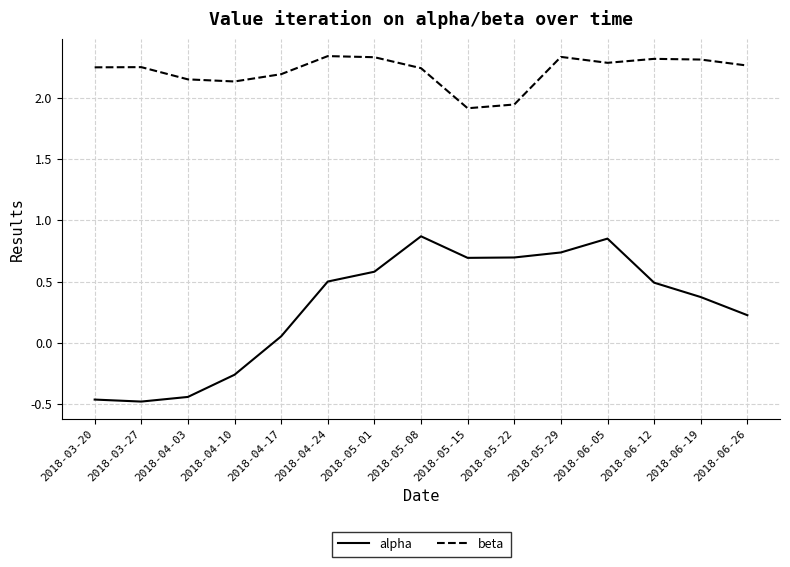

Does the chart have visible grid lines?

Yes